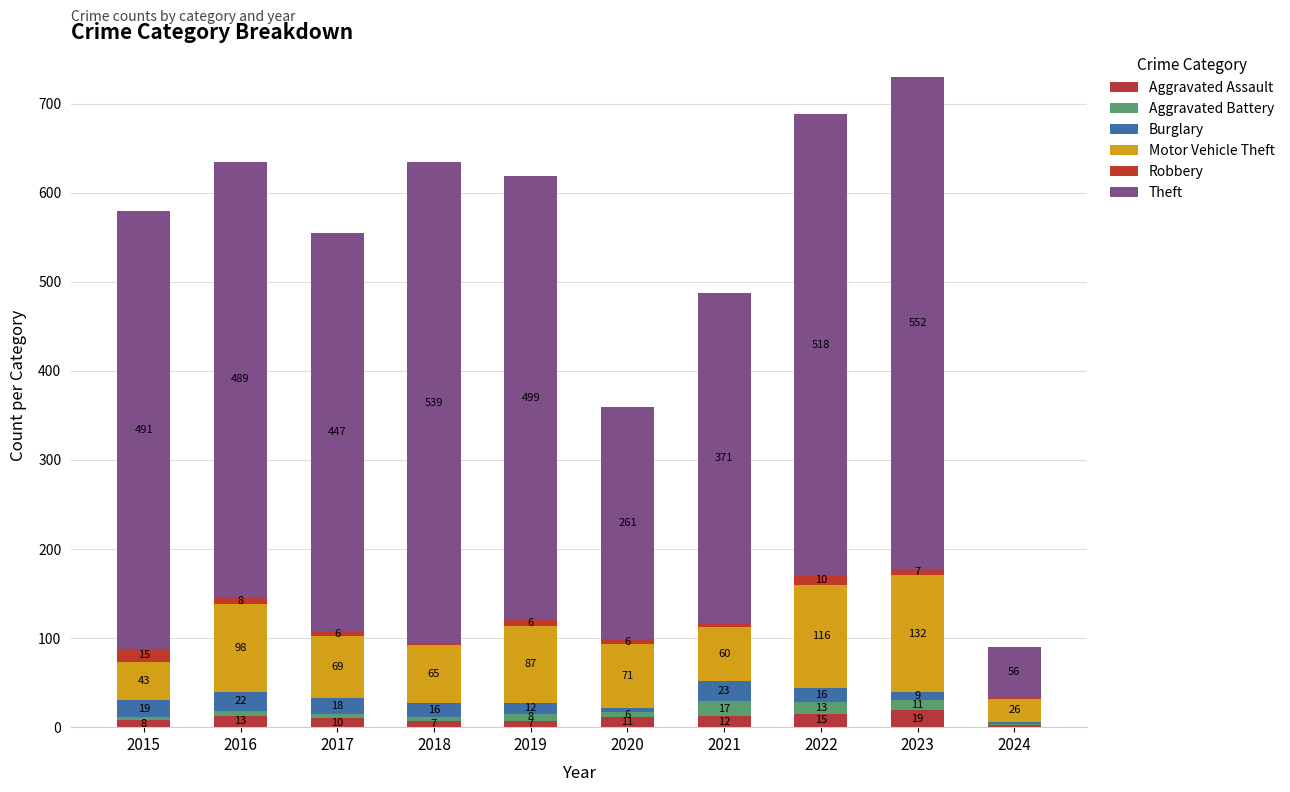

True or false: Aggravated Assault has a value of 6 at 2023.

False